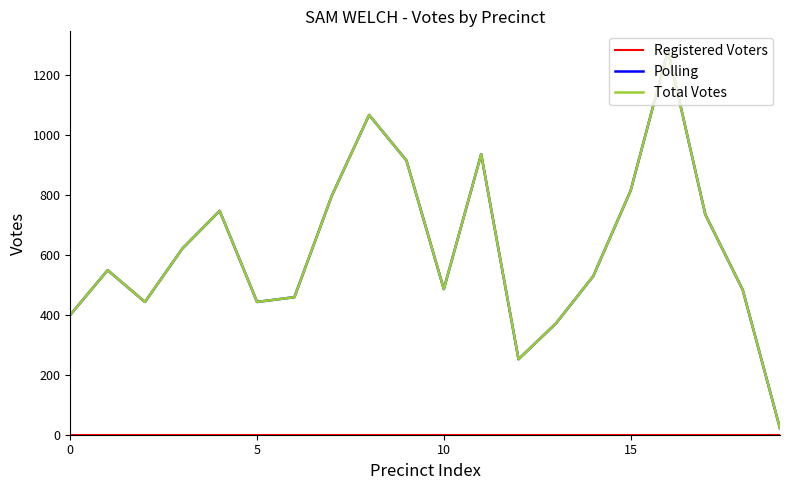

Does the chart display data point markers on the line(s)?

No